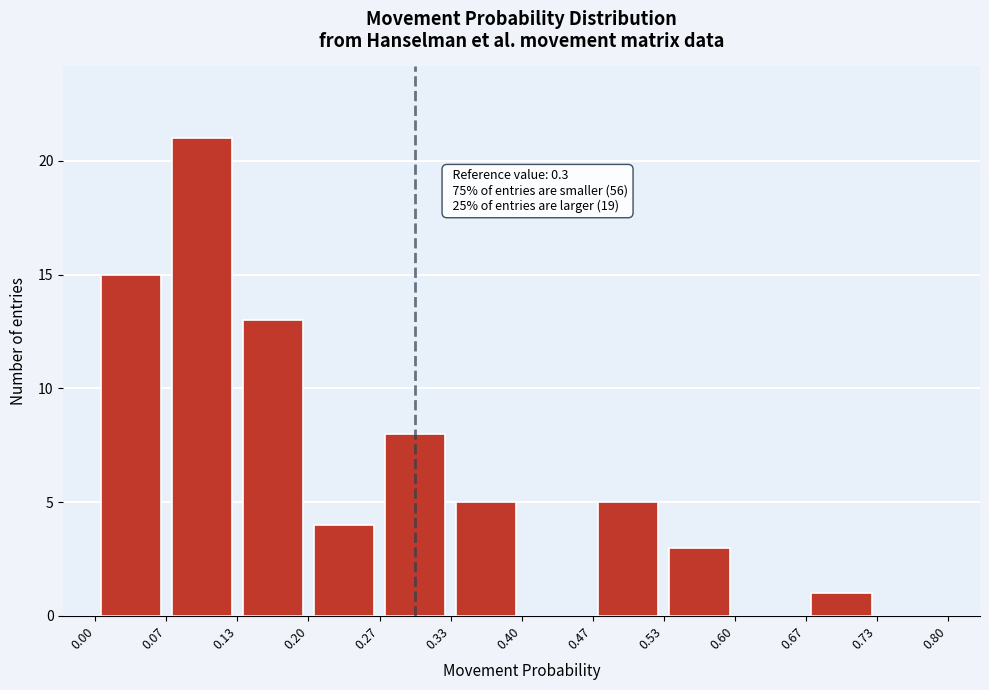

Which range on the x-axis has the tallest bar?

0.07 to 0.13